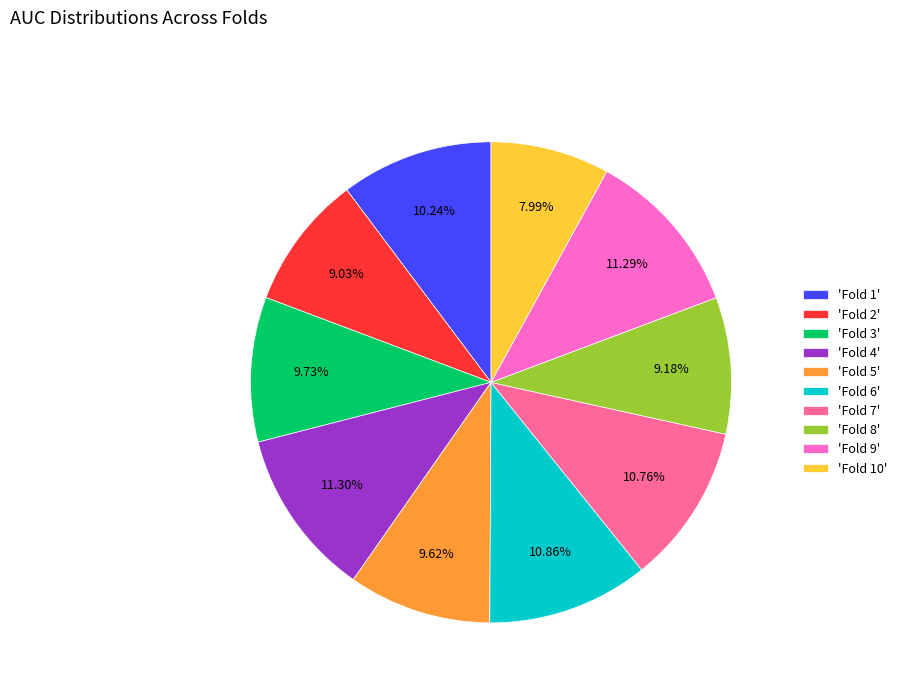

Is the sum of 'Fold 8' and 'Fold 9' greater than half?

No